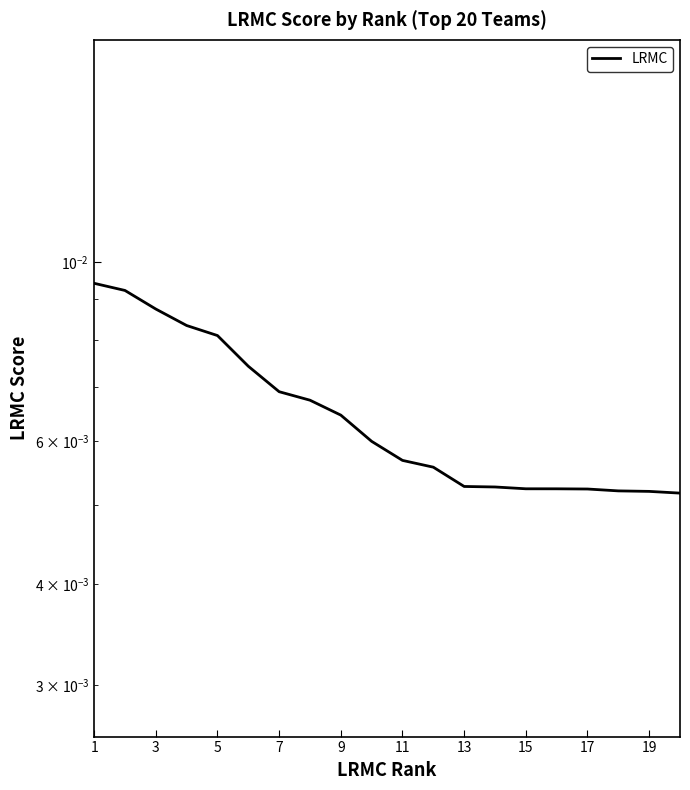

Count the values in the range 0 to 1.

20